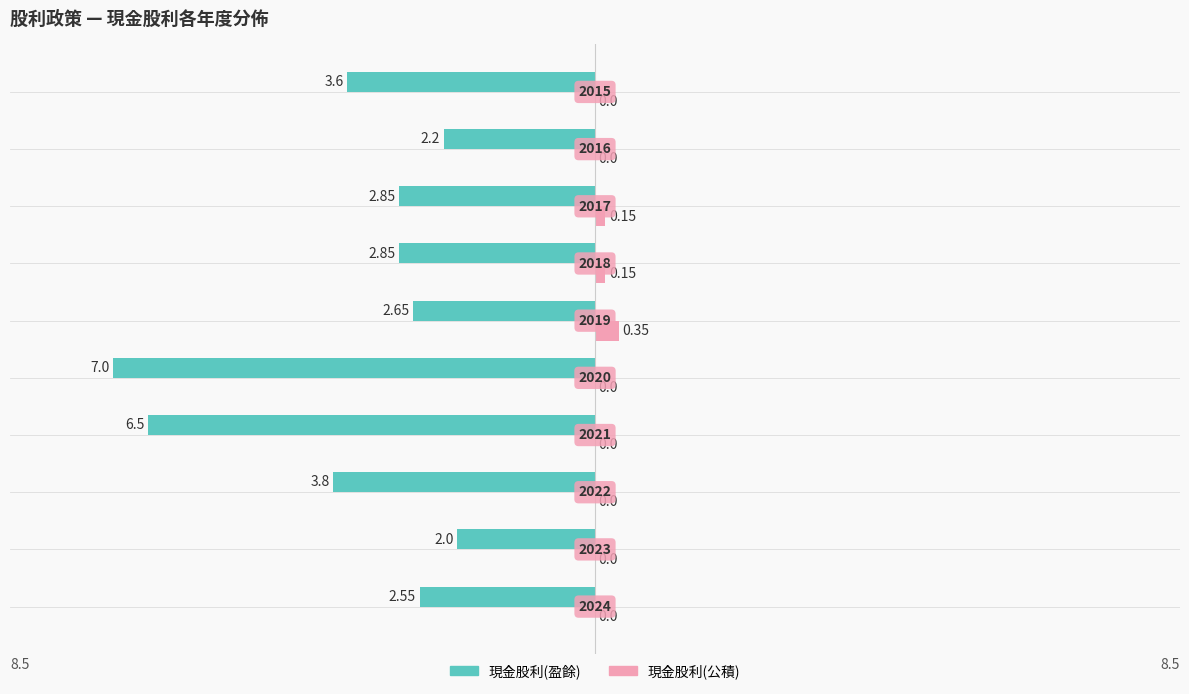

What are all the series names shown in the legend?

現金股利(盈餘), 現金股利(公積)